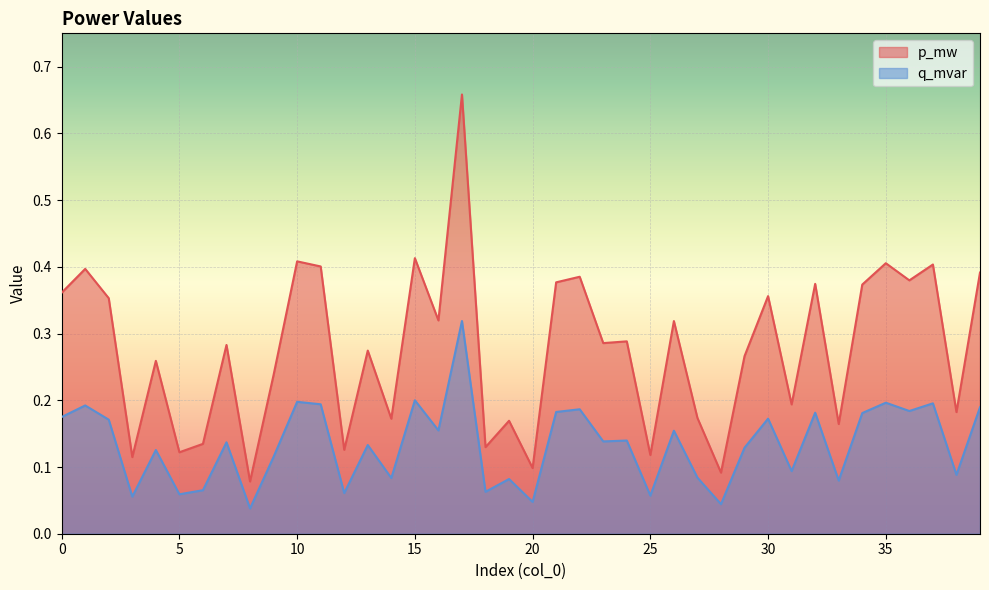

Reading left to right, list all the values displayed in this chart.

p_mw: 0.4	0.4	0.4	0.1	0.3	0.1	0.1	0.3	0.1	0.2	0.4	0.4	0.1	0.3	0.2	0.4	0.3	0.7	0.1	0.2	0.1	0.4	0.4	0.3	0.3	0.1	0.3	0.2	0.1	0.3	0.4	0.2	0.4	0.2	0.4	0.4	0.4	0.4	0.2	0.4
q_mvar: 0.2	0.2	0.2	0.1	0.1	0.1	0.1	0.1	0.0	0.1	0.2	0.2	0.1	0.1	0.1	0.2	0.2	0.3	0.1	0.1	0.0	0.2	0.2	0.1	0.1	0.1	0.2	0.1	0.0	0.1	0.2	0.1	0.2	0.1	0.2	0.2	0.2	0.2	0.1	0.2